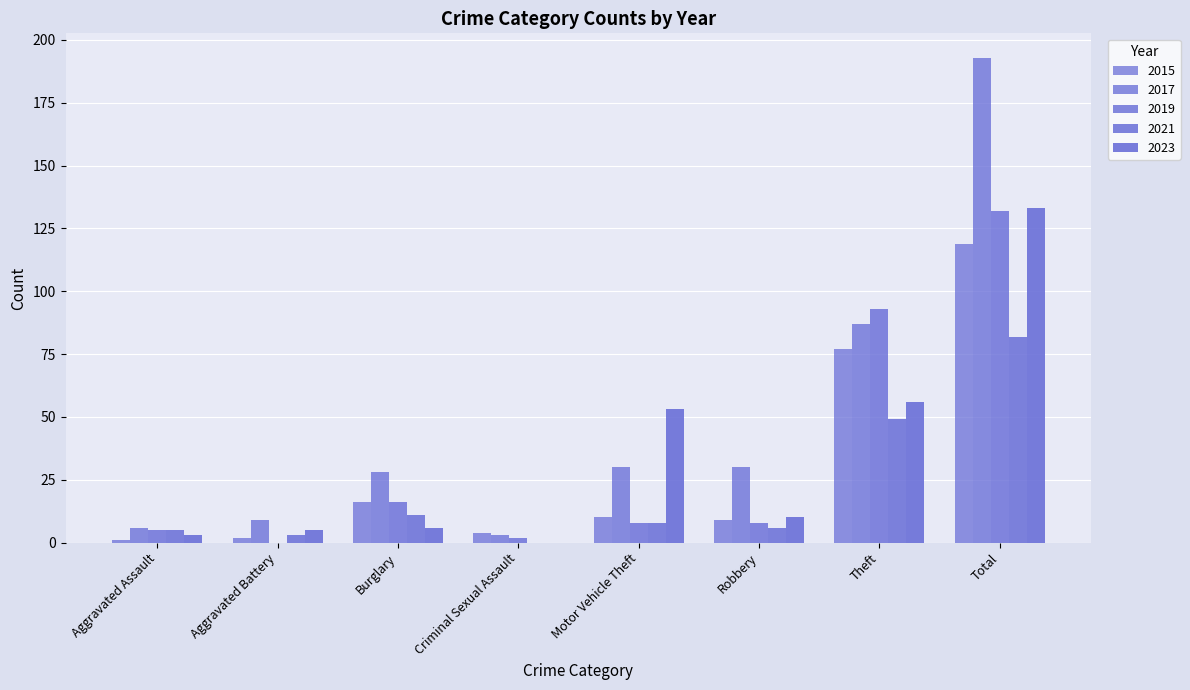

What is the difference between the highest and lowest values at Criminal Sexual Assault?

4